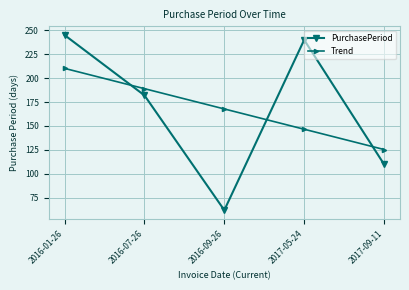

What is the maximum value shown in the chart?

245.0